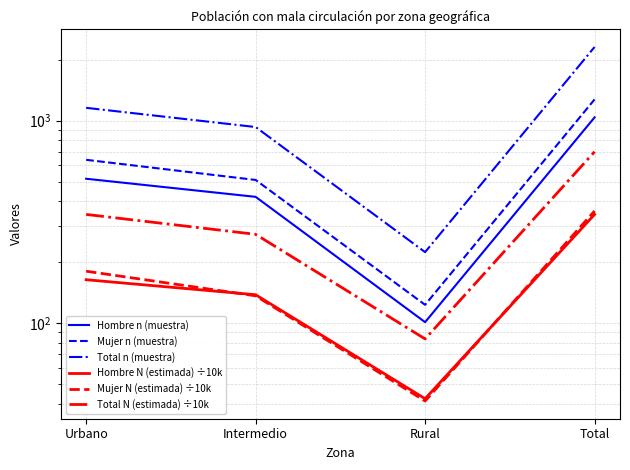

What is the sum of the Hombre n (muestra) values at Rural and Total?

1138.0